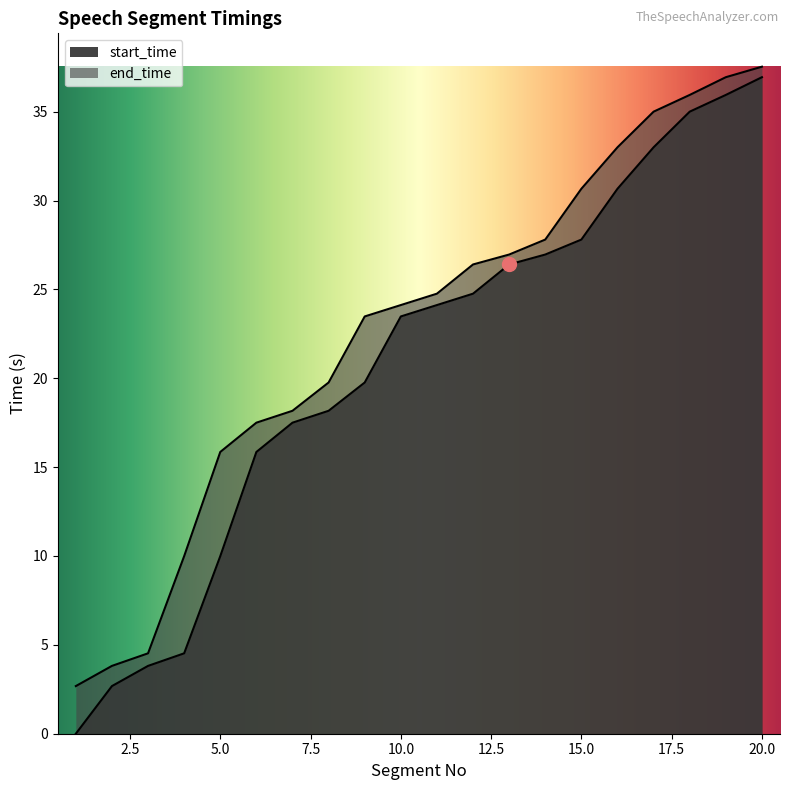

True or false: start_time and end_time cross at least once.

False